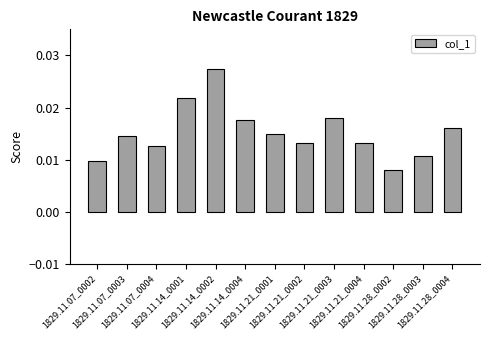

Count the values in the range 0 to 1.

13